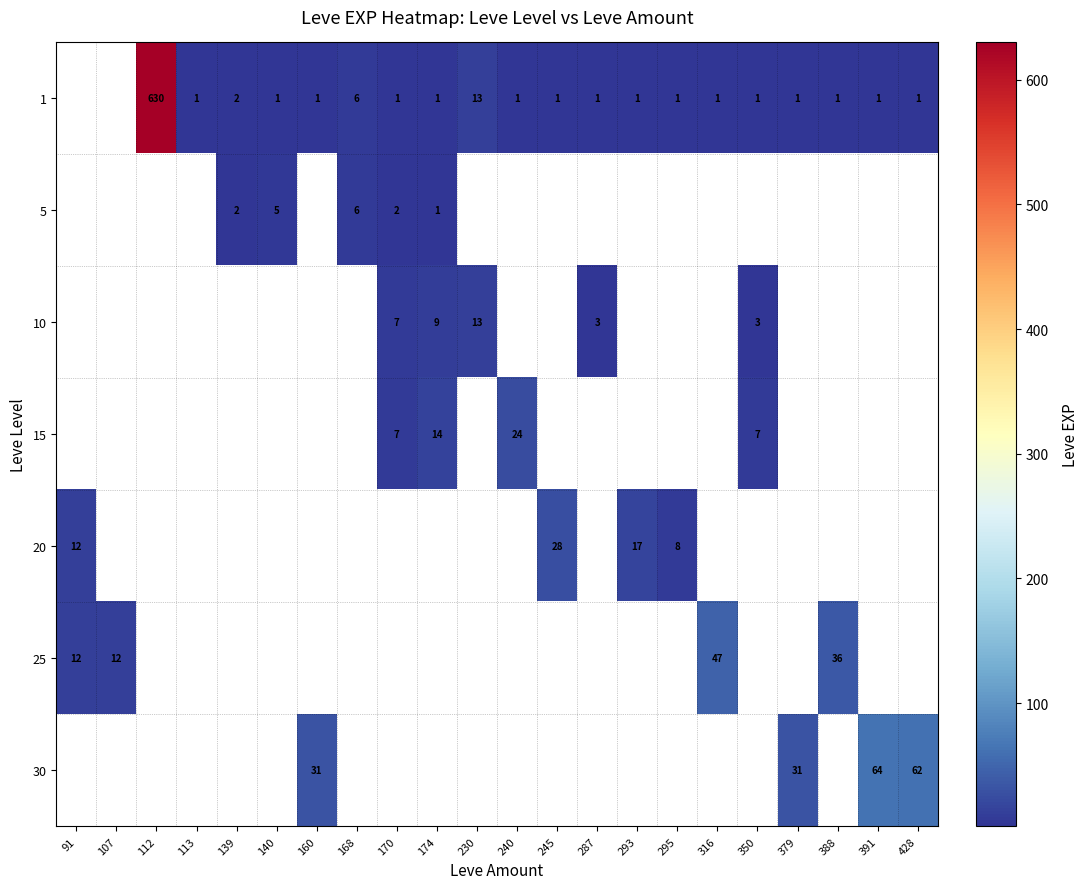

Count the number of data series in this chart.

7